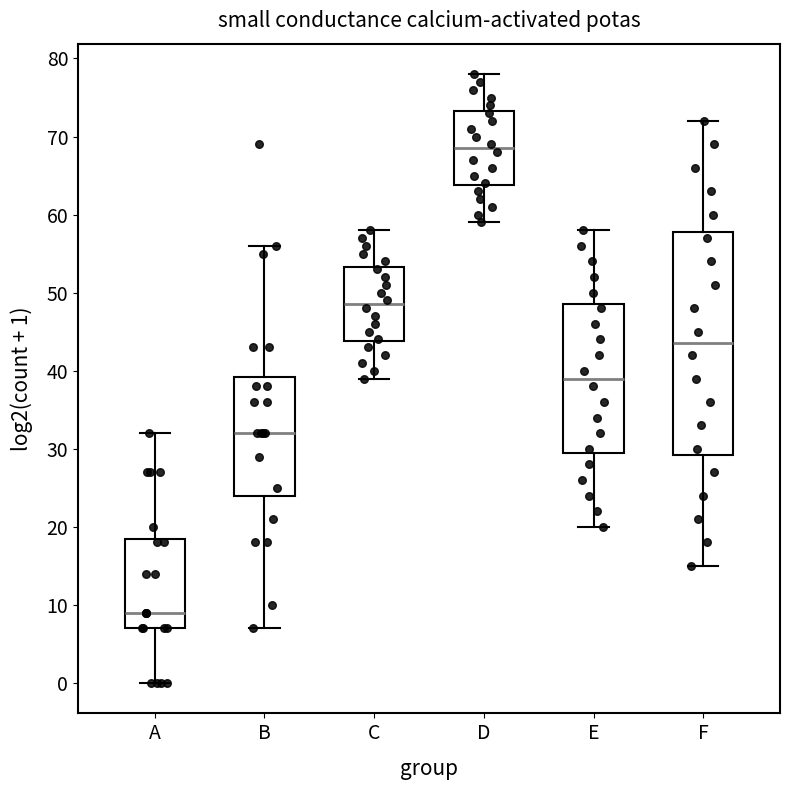

Reading left to right, read every box against the y-axis: the position of its median line, the range the box covers, and the ends of its whiskers. The values are not printed on the chart, so give them approximately, as read against the axis.

A: median 9, box 7 to 19, whiskers 0 to 32
B: median 32, box 24 to 39, whiskers 7 to 56
C: median 49, box 44 to 53, whiskers 39 to 58
D: median 69, box 64 to 73, whiskers 59 to 78
E: median 39, box 30 to 49, whiskers 20 to 58
F: median 44, box 29 to 58, whiskers 15 to 72